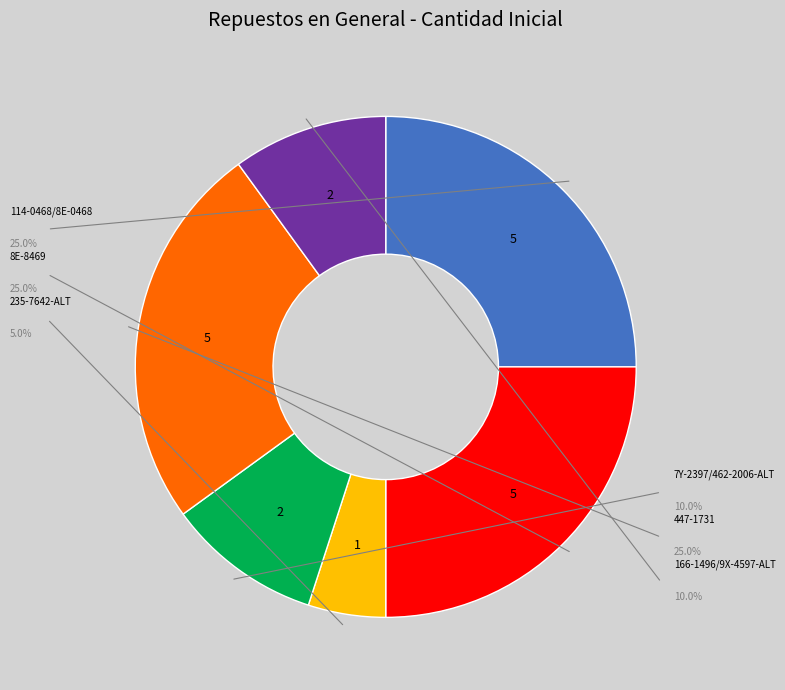

To the nearest percent, what is the difference between the largest and smallest slice percentages?

20%